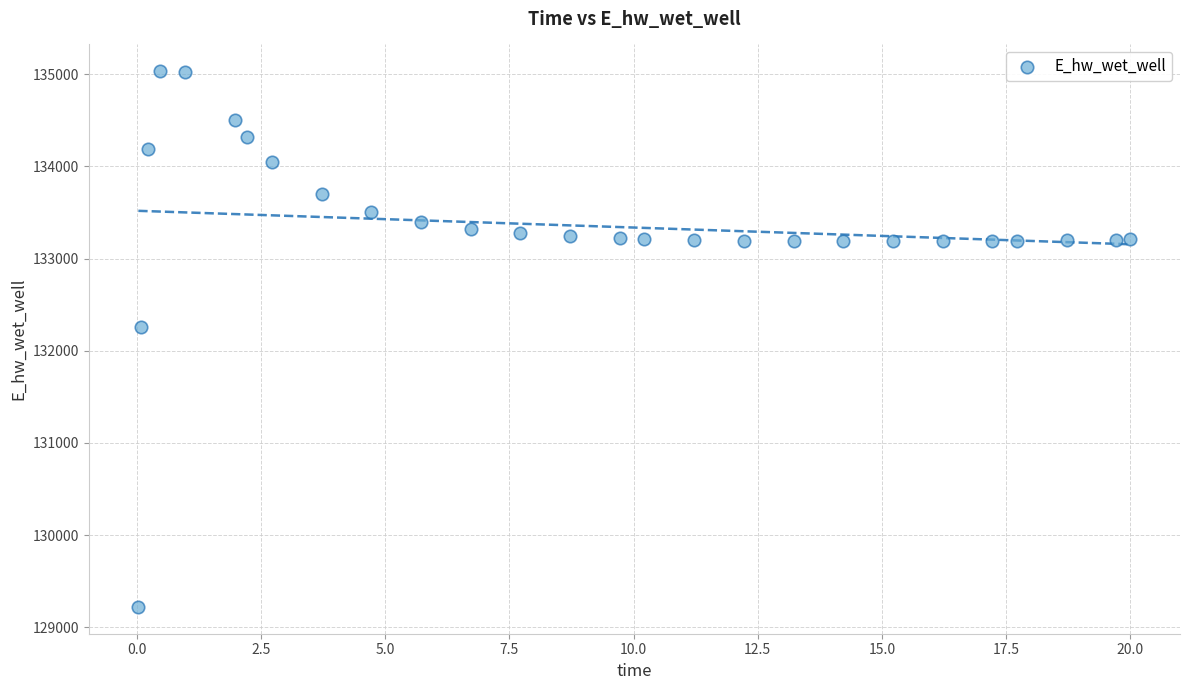

What is the range of Y values (max minus min)?

5811.7